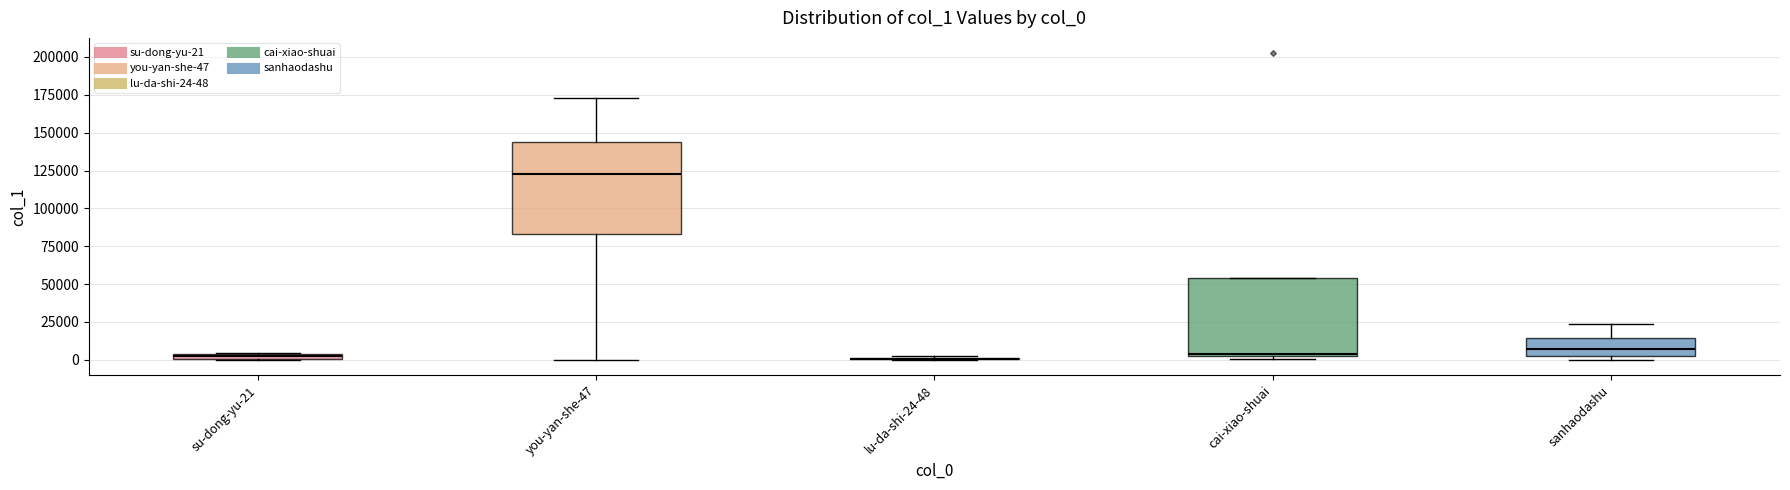

Comparing the boxes themselves (not the whiskers), which one is the tallest?

you-yan-she-47